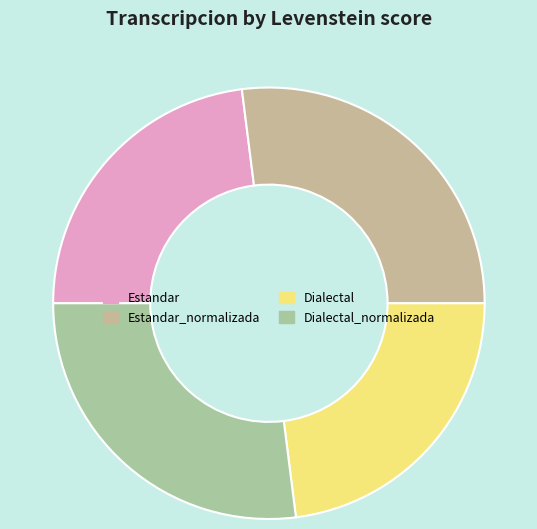

Count the number of slices in the pie.

4